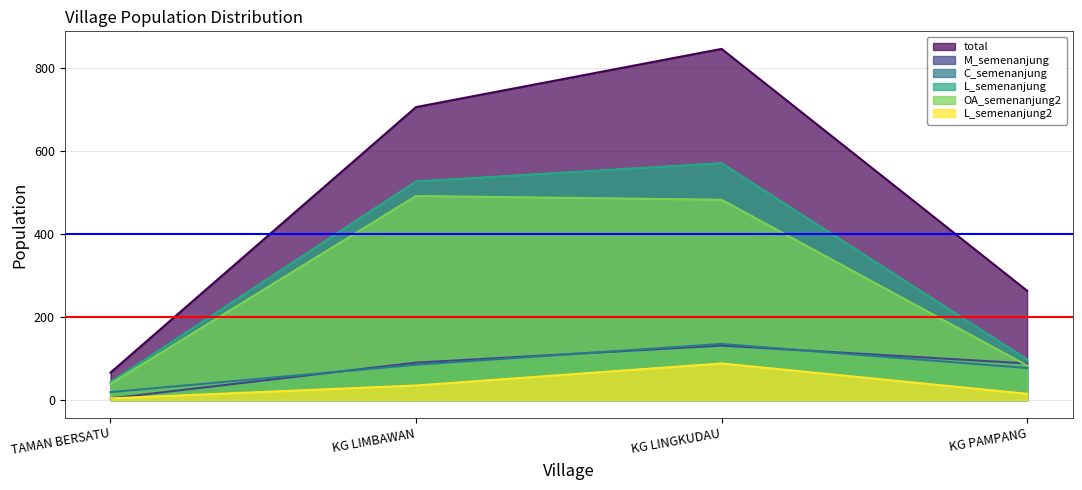

Reading left to right, list all the values displayed in this chart.

total: 66	705	845	263
M_semenanjung: 4	90	131	88
C_semenanjung: 19	85	135	77
L_semenanjung: 43	526	570	98
OA_semenanjung2: 39	491	482	83
L_semenanjung2: 4	35	88	15